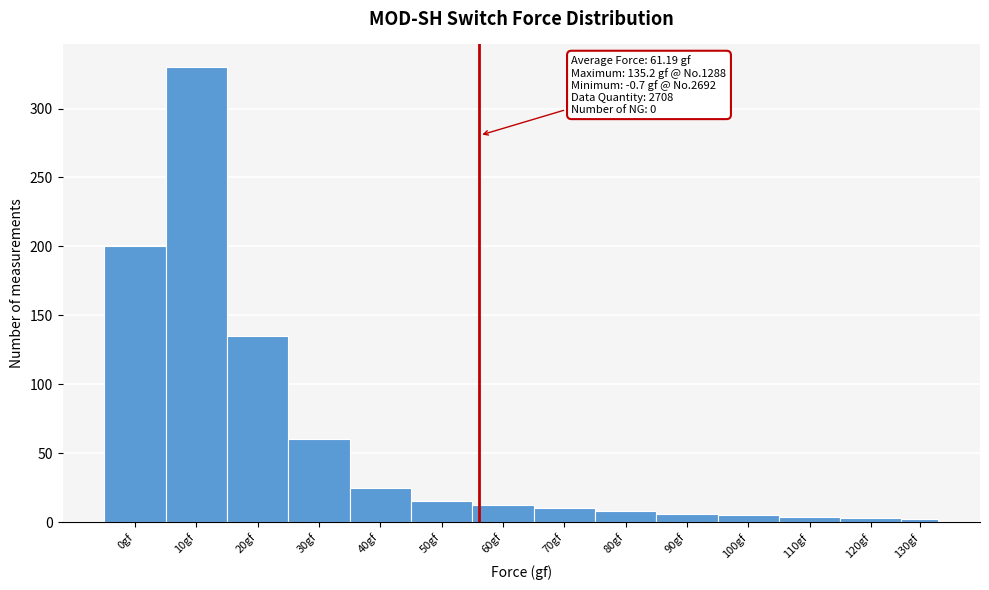

At which category does the chart reach its peak across all series?

10gf